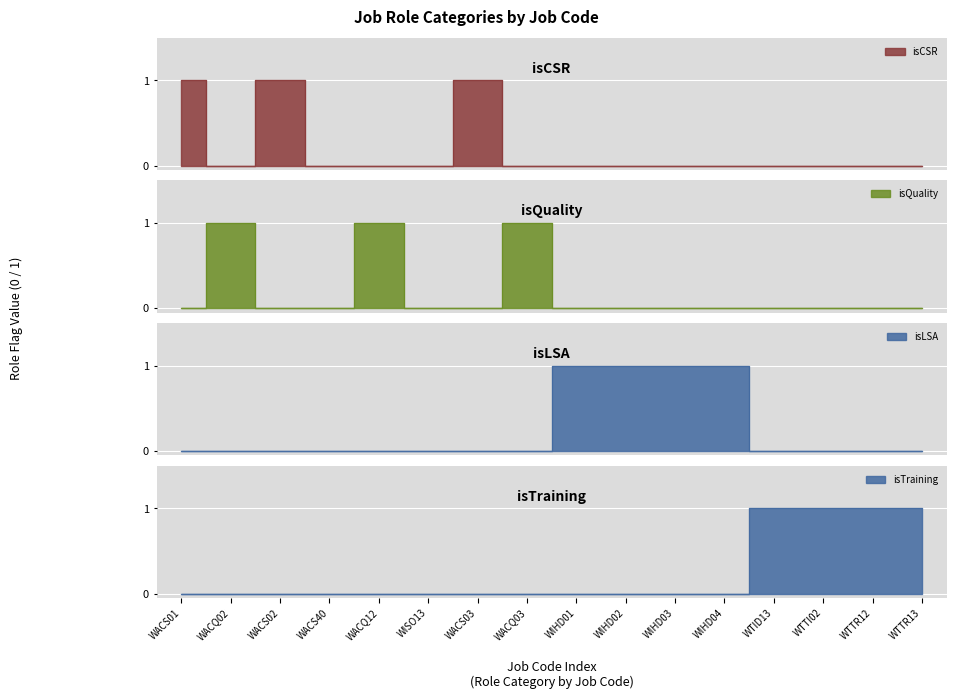

True or false: isCSR has more than 2 interior local peaks.

False